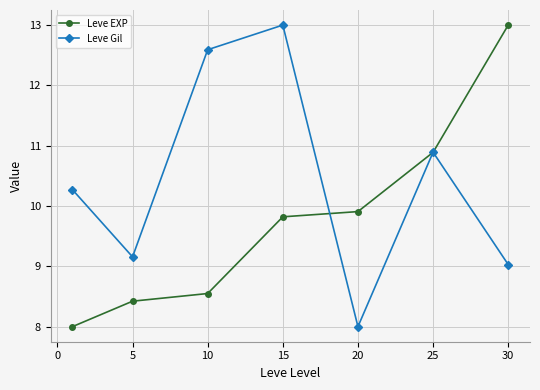

Rank the series by their average value, from highest to lowest.

Leve Gil, Leve EXP